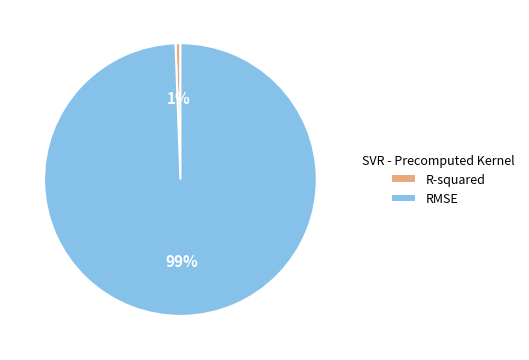

Which category accounts for the majority?

RMSE